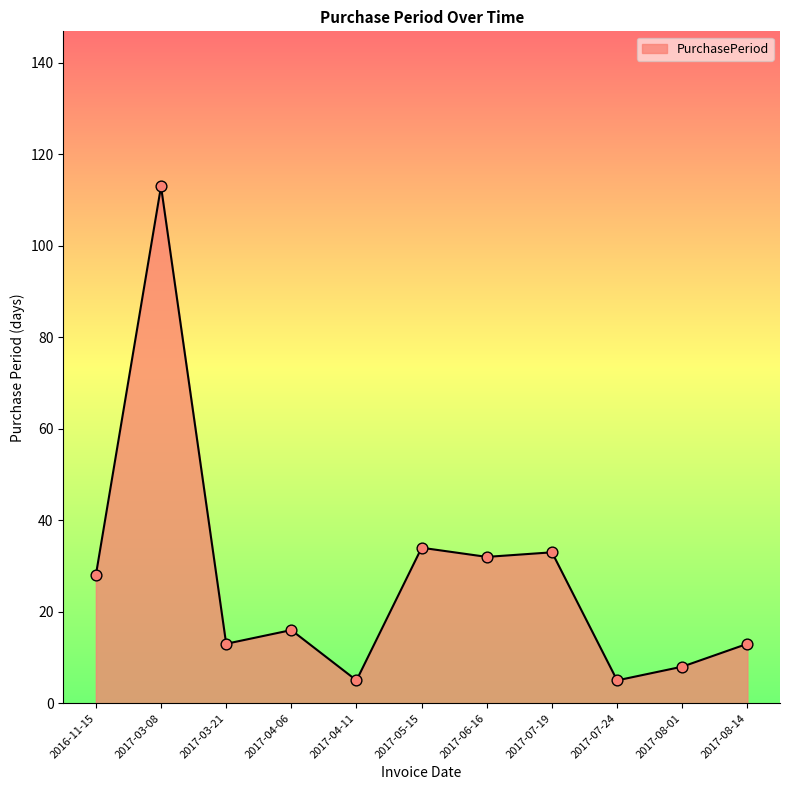

What is the ratio of the value at 2017-05-15 to the value at 2017-04-11?

6.8